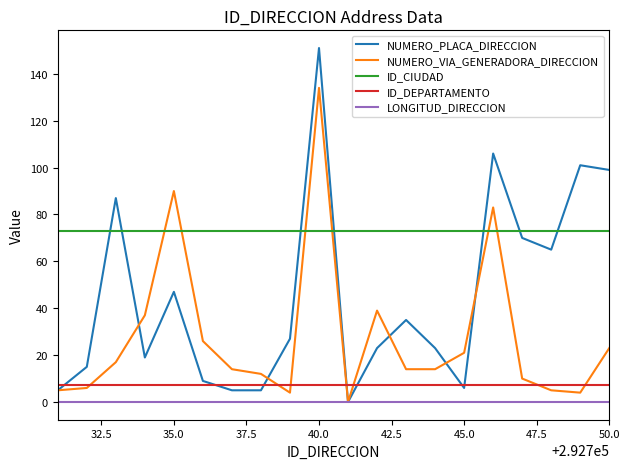

Which series has the largest total across all categories?

ID_CIUDAD